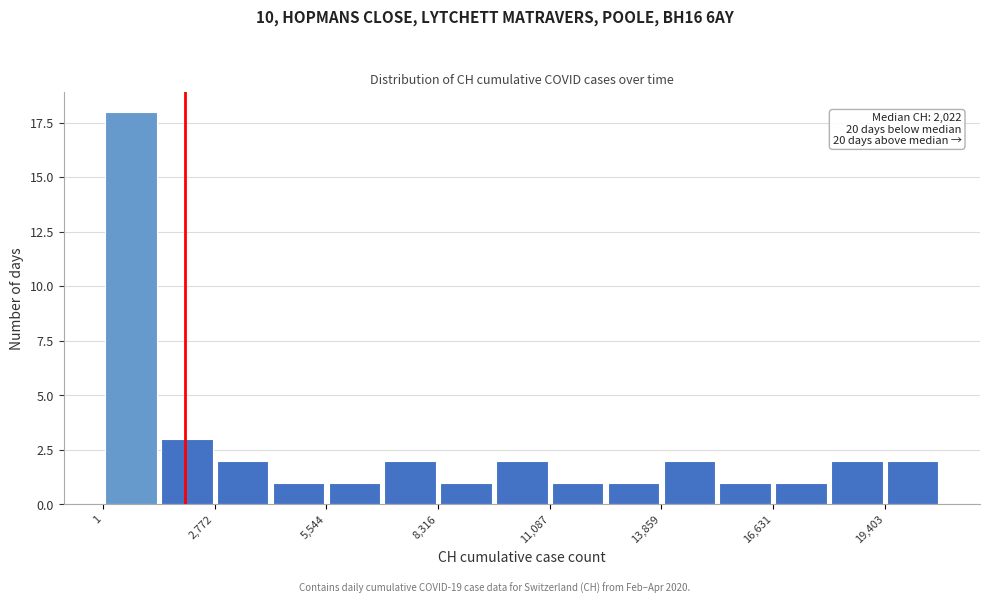

Around what value on the x-axis is the tallest bar? Give the approximate position of its centre, as read against the axis.

500